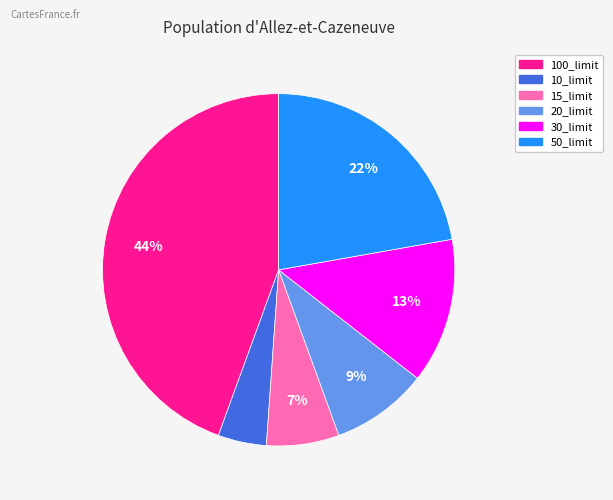

Count the number of slices in the pie.

6